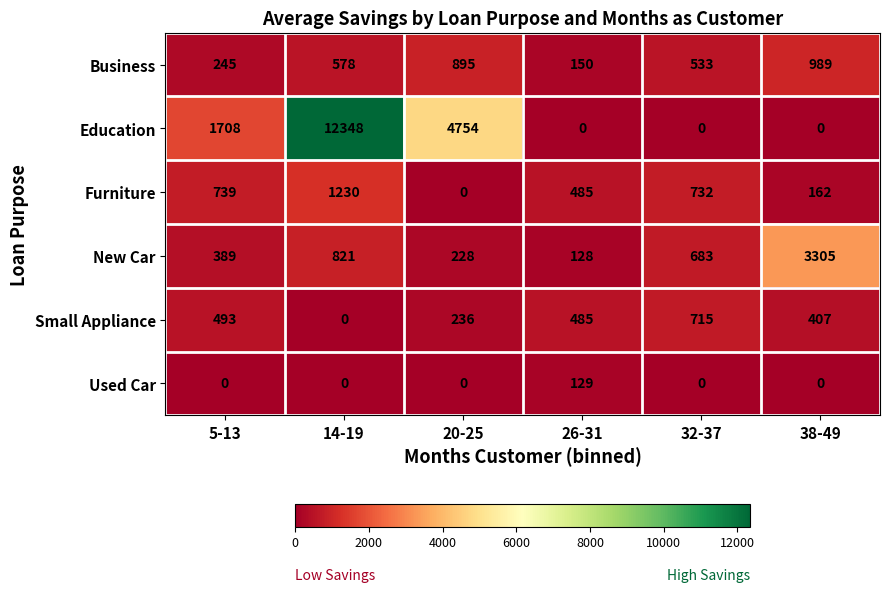

Is the value of Education at 32-37 greater than the value of Small Appliance at 32-37?

No